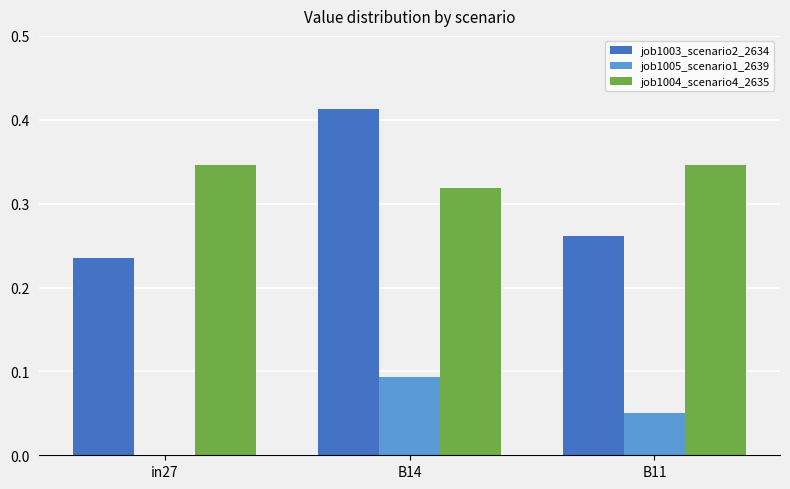

Which series has the widest spread of values?

job1003_scenario2_2634